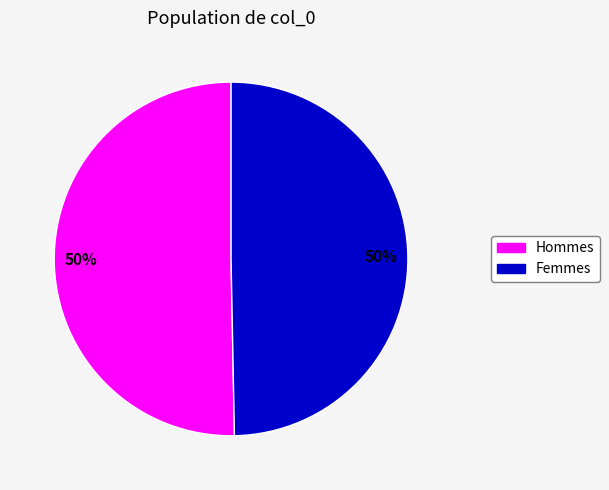

Approximately how many times larger is the value at Femmes compared to Hommes?

1.0